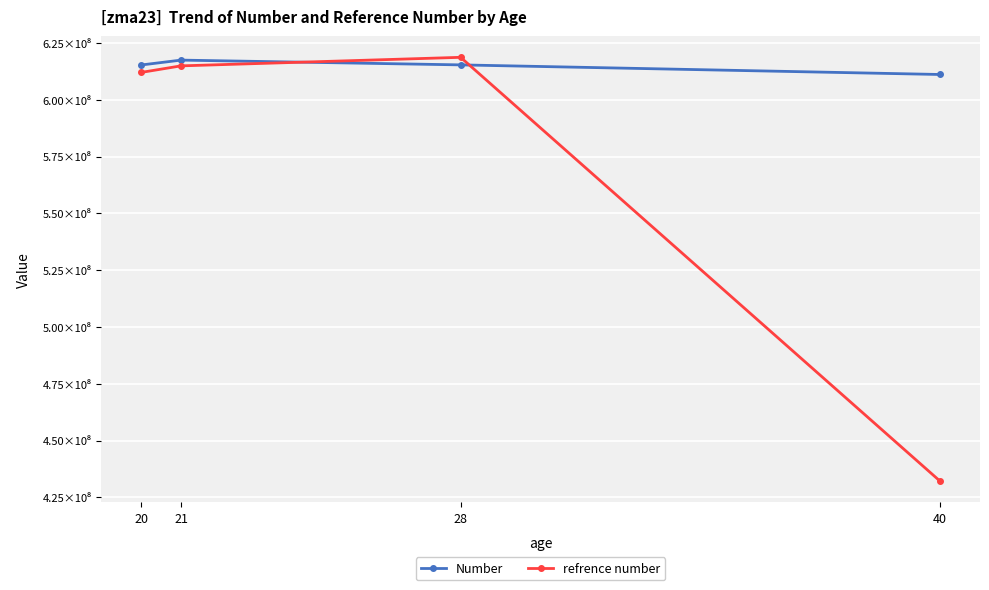

Where is Number nearest to the value 614378796?

20